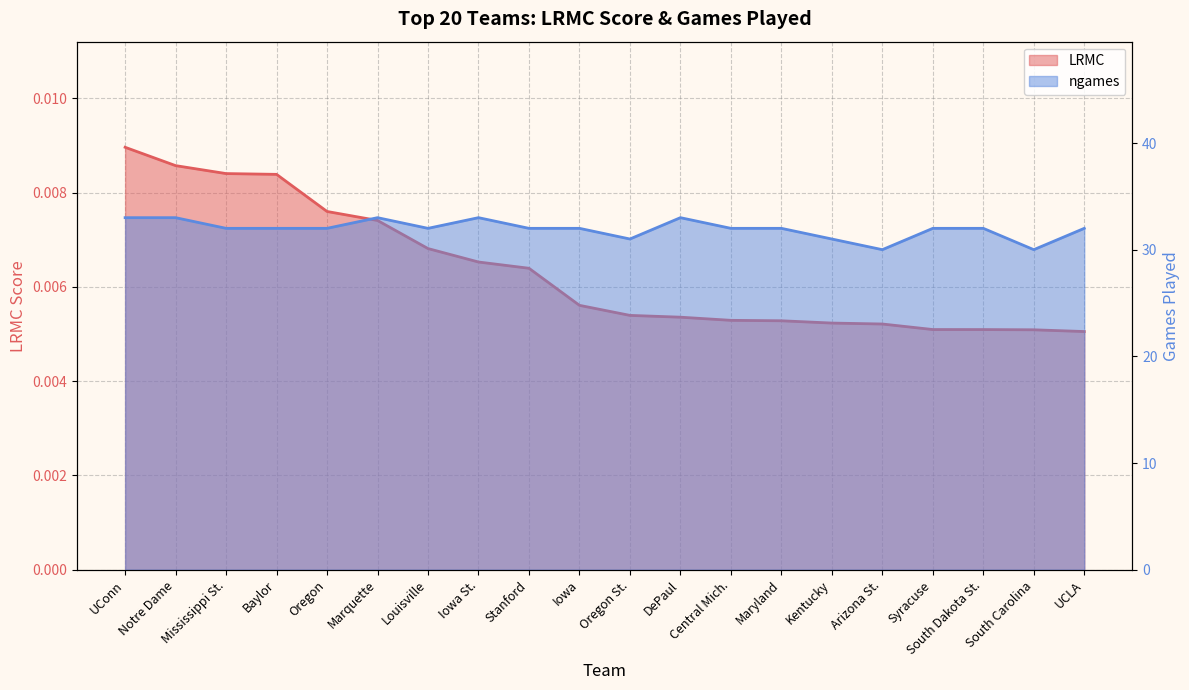

True or false: ngames has more than 0 points higher than both neighbors.

True